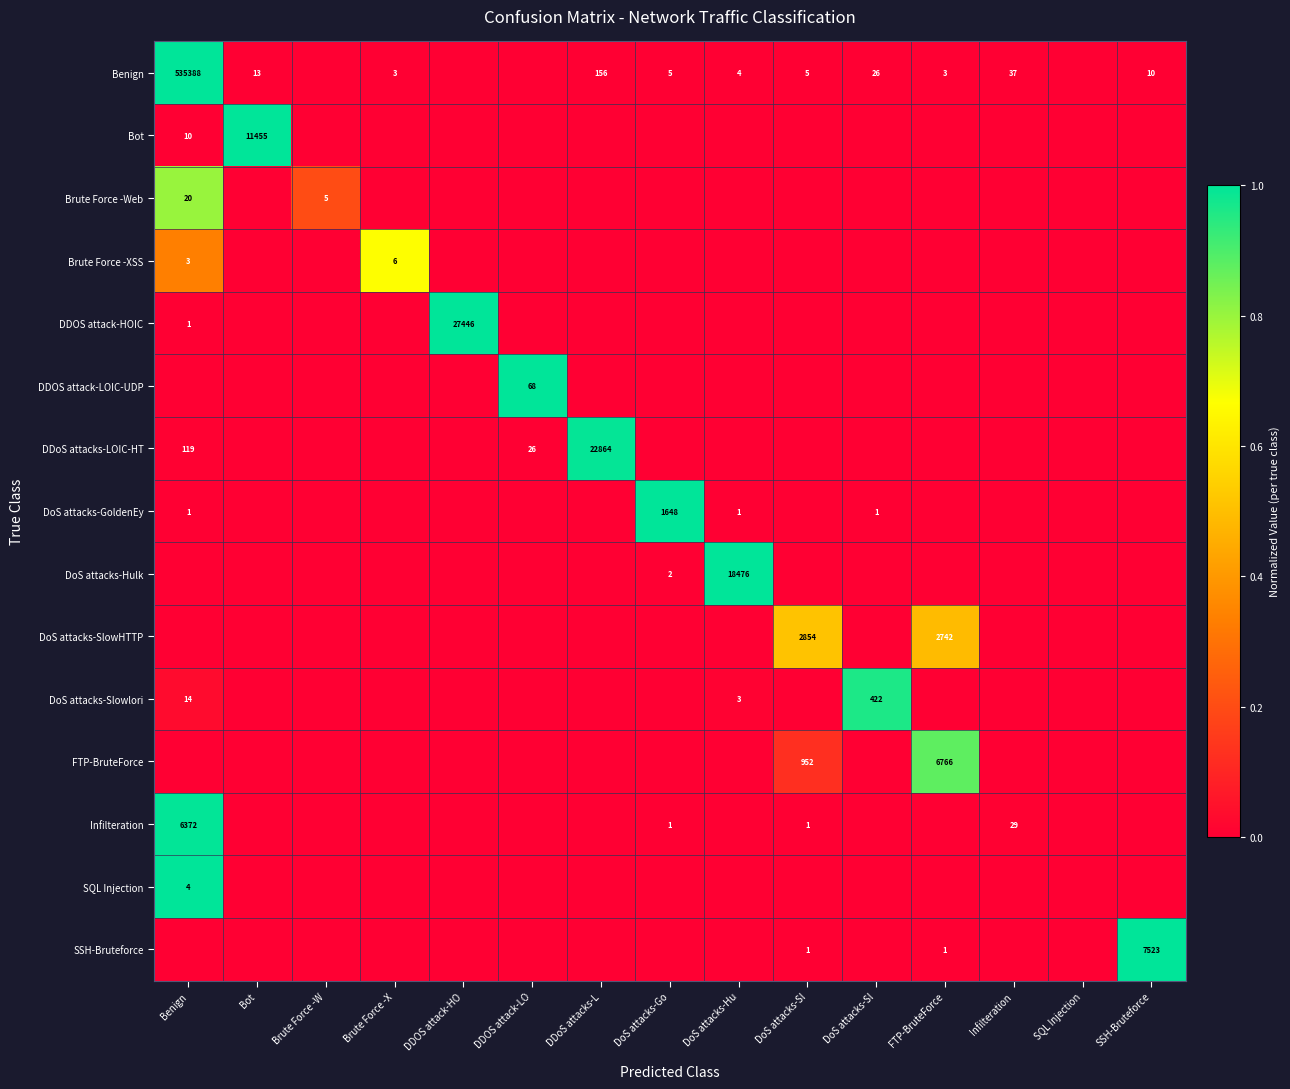

Between Infilteration and DDOS attack-LO, which is larger?

Infilteration